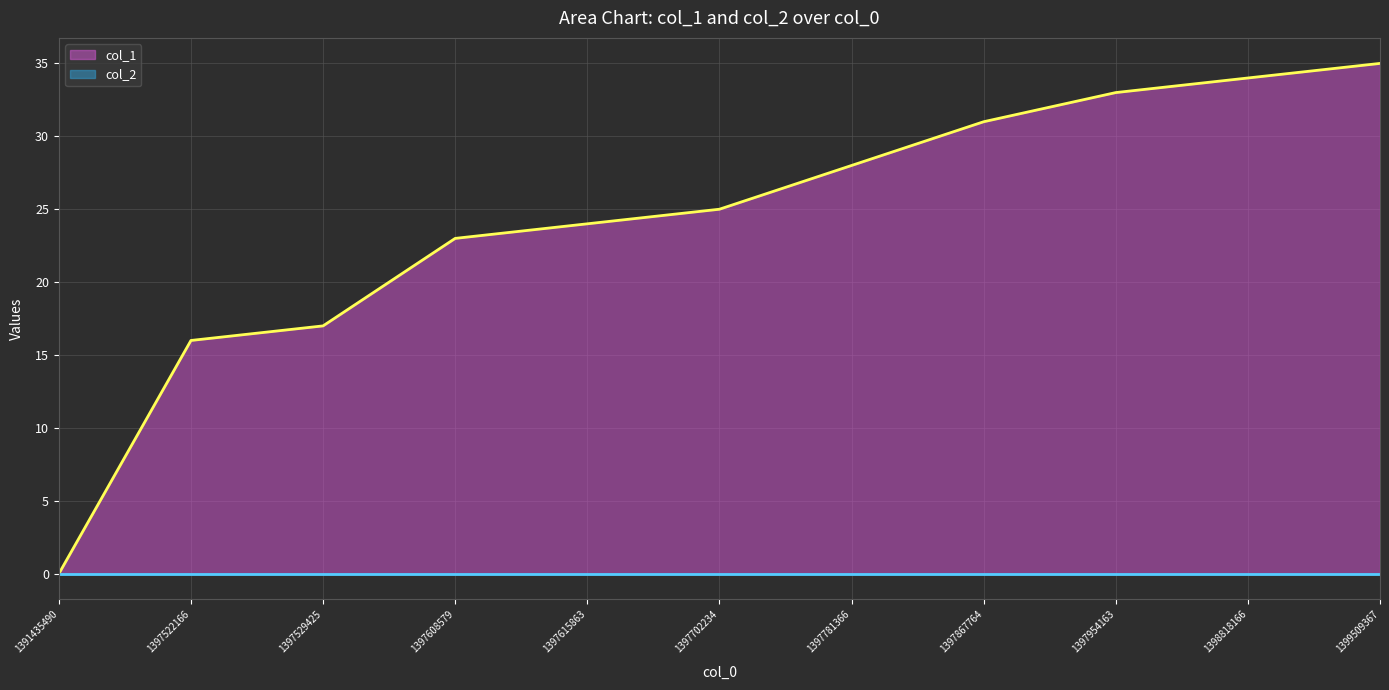

Reading left to right, list all the values displayed in this chart.

0	16	17	23	24	25	28	31	33	34	35